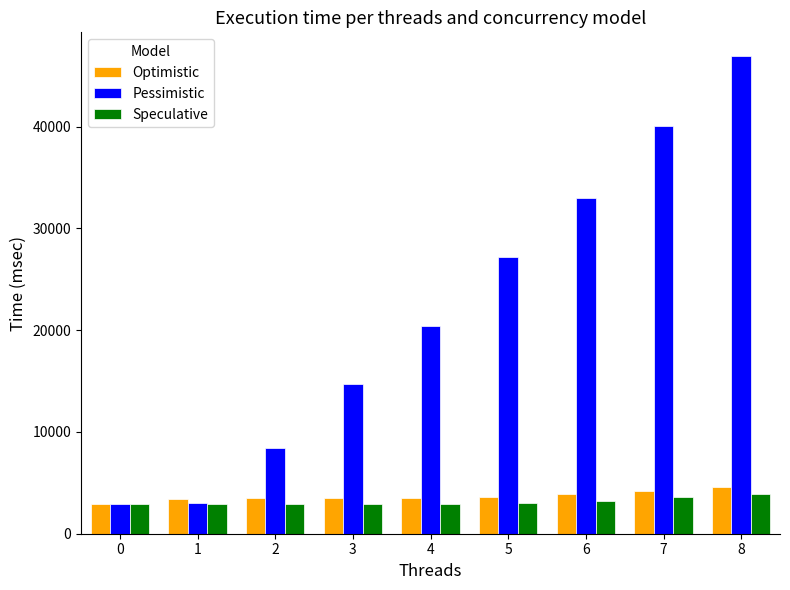

What is the maximum value shown in the chart?

46915